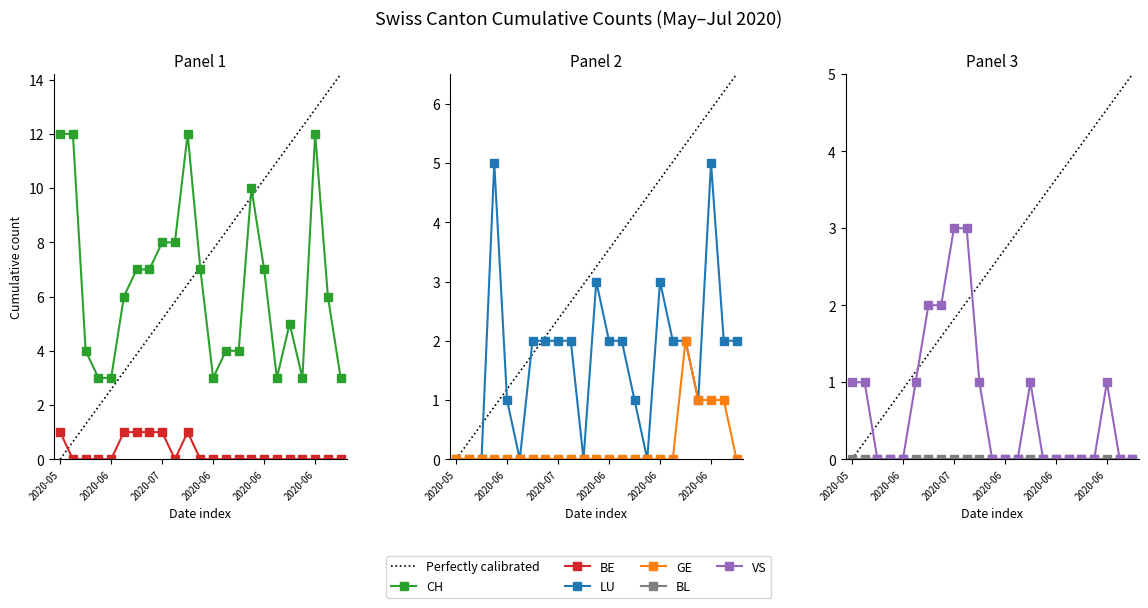

Which series has the widest spread of values?

CH